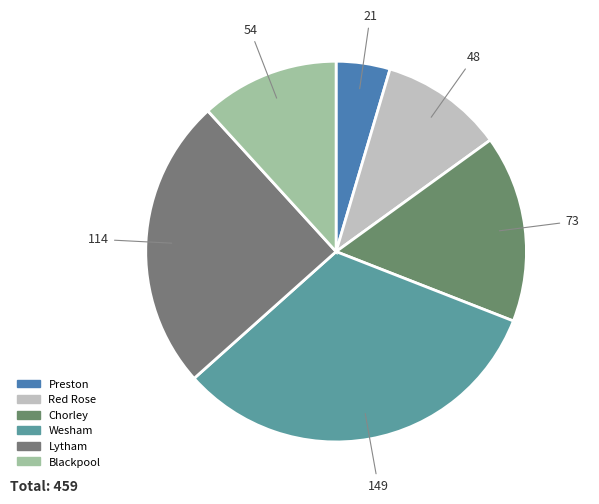

Do Preston and Wesham together represent more than half of the pie?

No